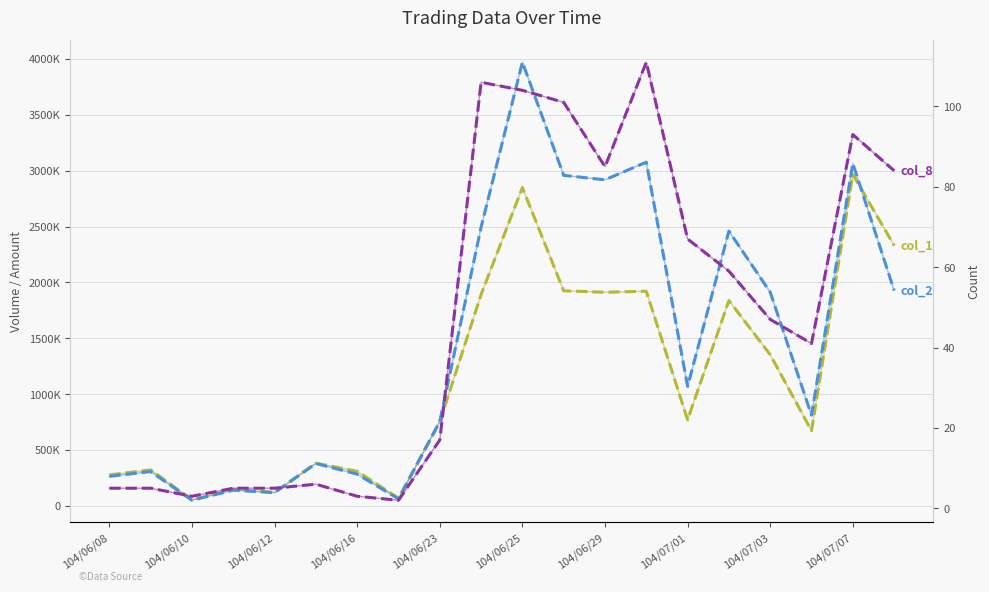

True or false: col_2 (Amount) and col_1 (Volume) cross at least once.

True